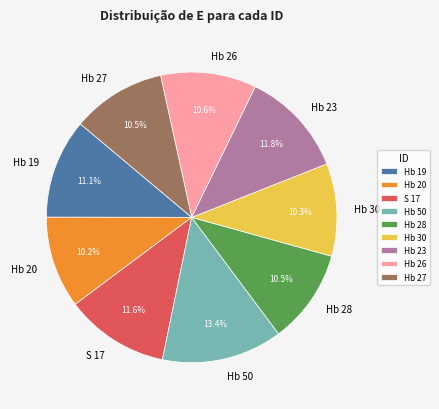

Is it true that Hb 19 is 24% of the pie?

False